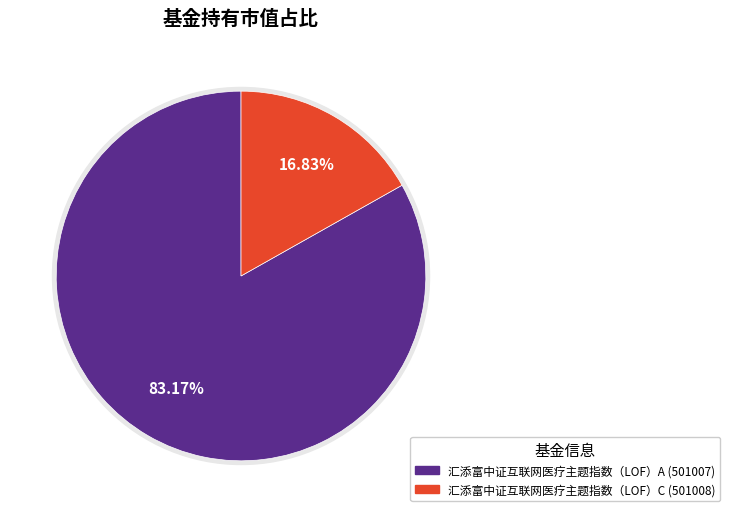

How many segments does this pie chart have?

2